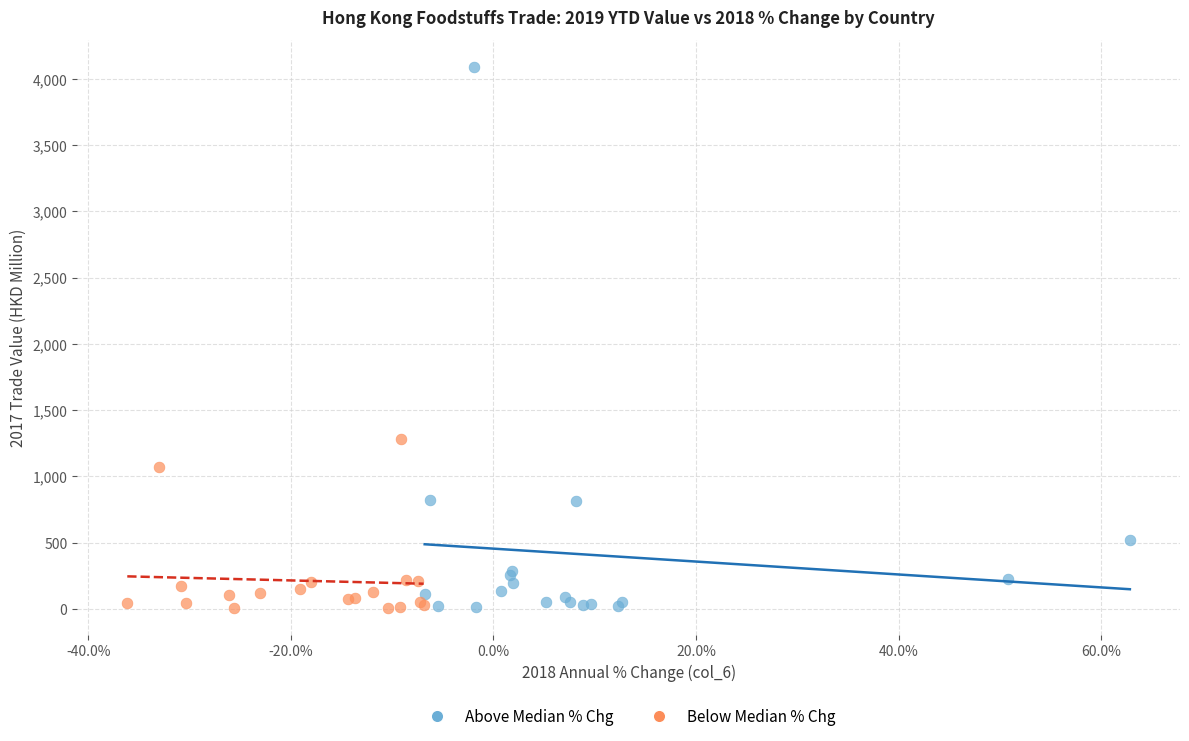

Which series has the widest spread of Y values?

Above Median % Chg